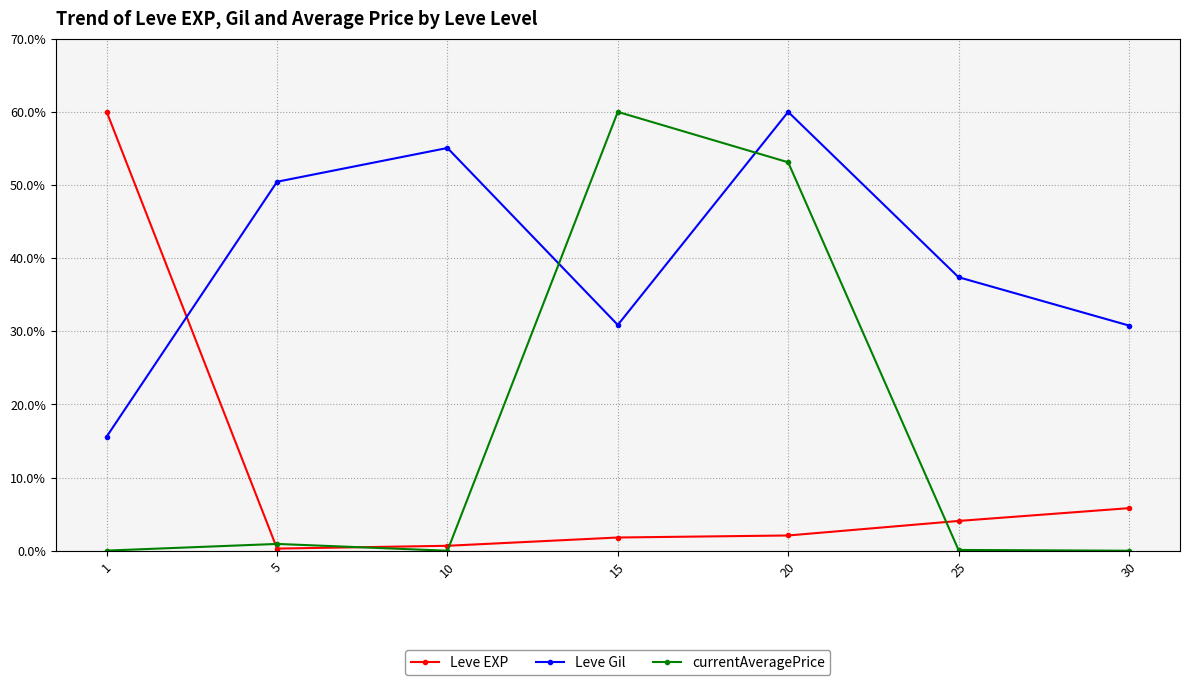

What is the difference between the currentAveragePrice values at 30 and 25?

0.1